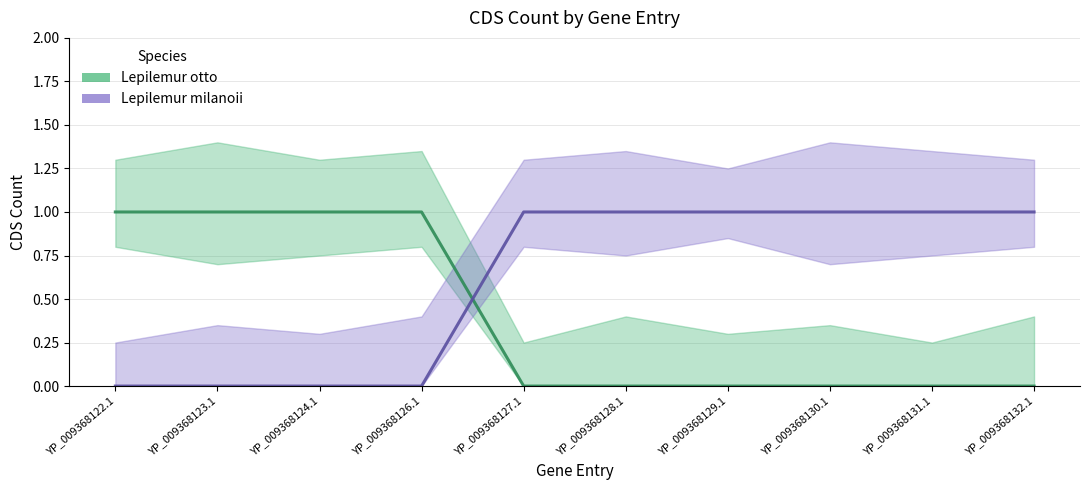

Which category has the lowest value in the Lepilemur otto series?

YP_009368127.1